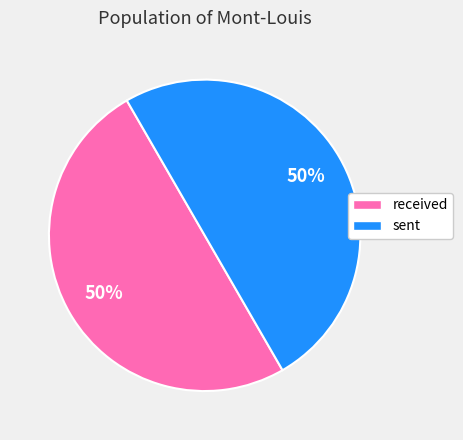

To the nearest percent, what is the difference between the largest and smallest slice percentages?

0%